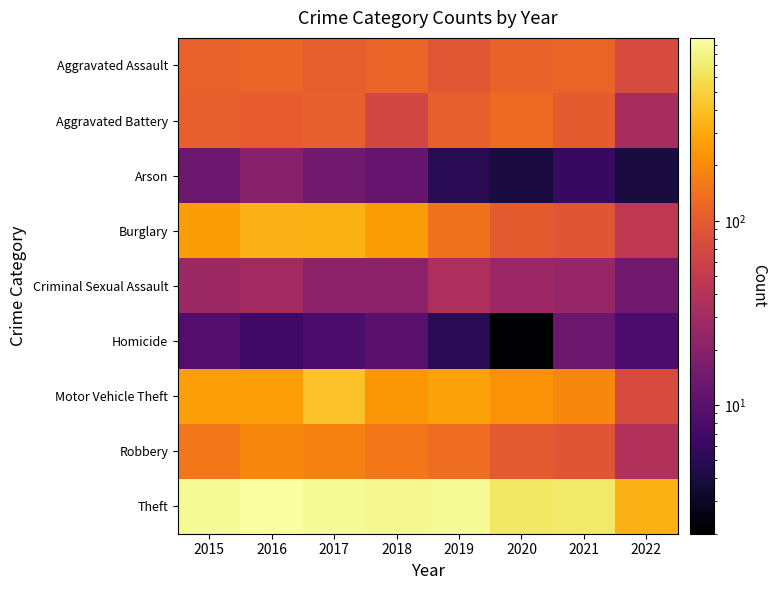

Rank the series at 2016 from highest to lowest value.

Theft, Burglary, Motor Vehicle Theft, Robbery, Aggravated Assault, Aggravated Battery, Criminal Sexual Assault, Arson, Homicide